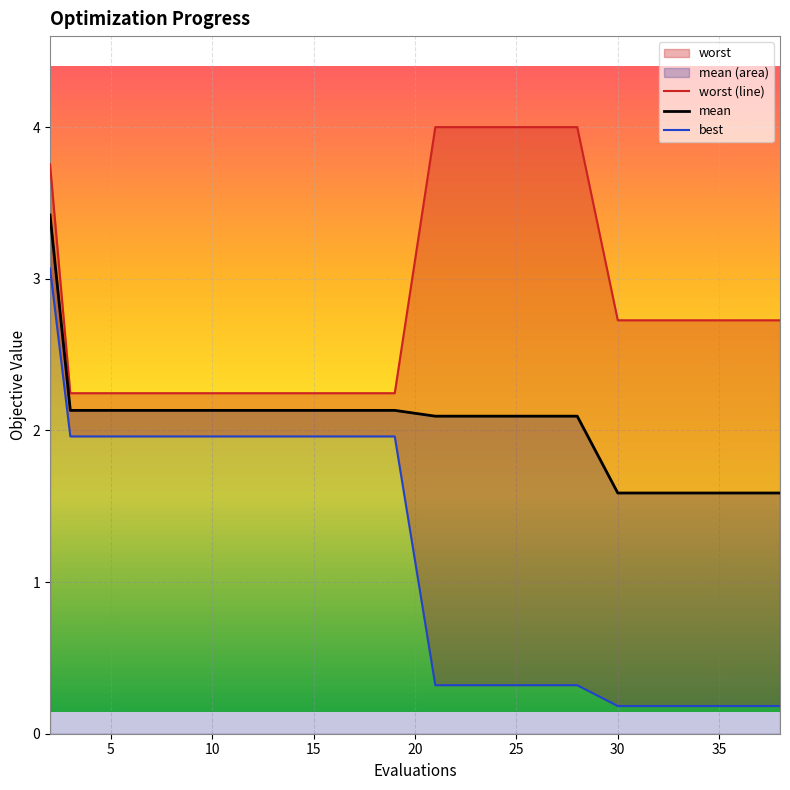

True or false: worst (line) and best intersect in this chart.

False